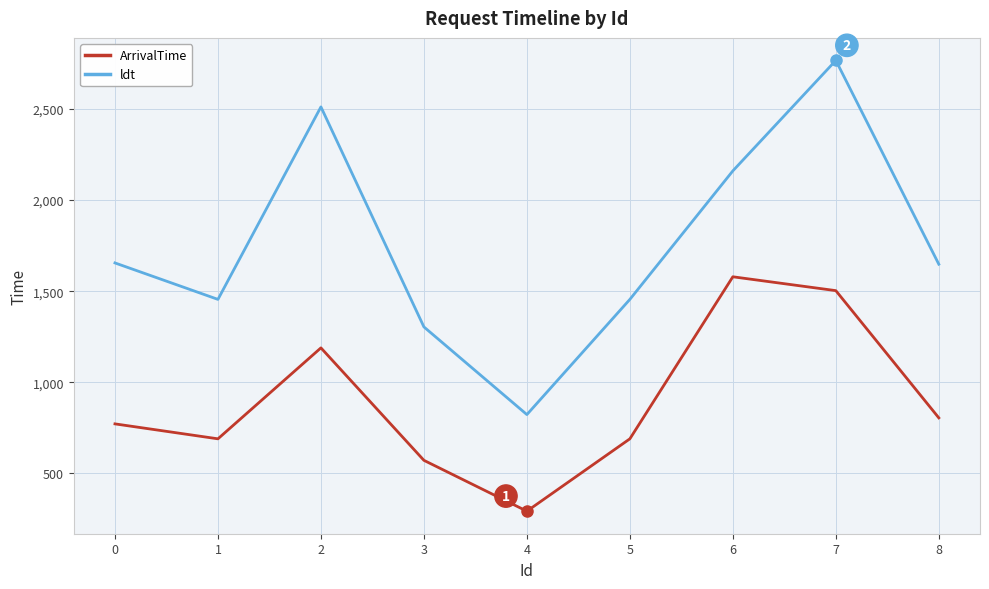

Which category has the highest value in the ArrivalTime series?

6